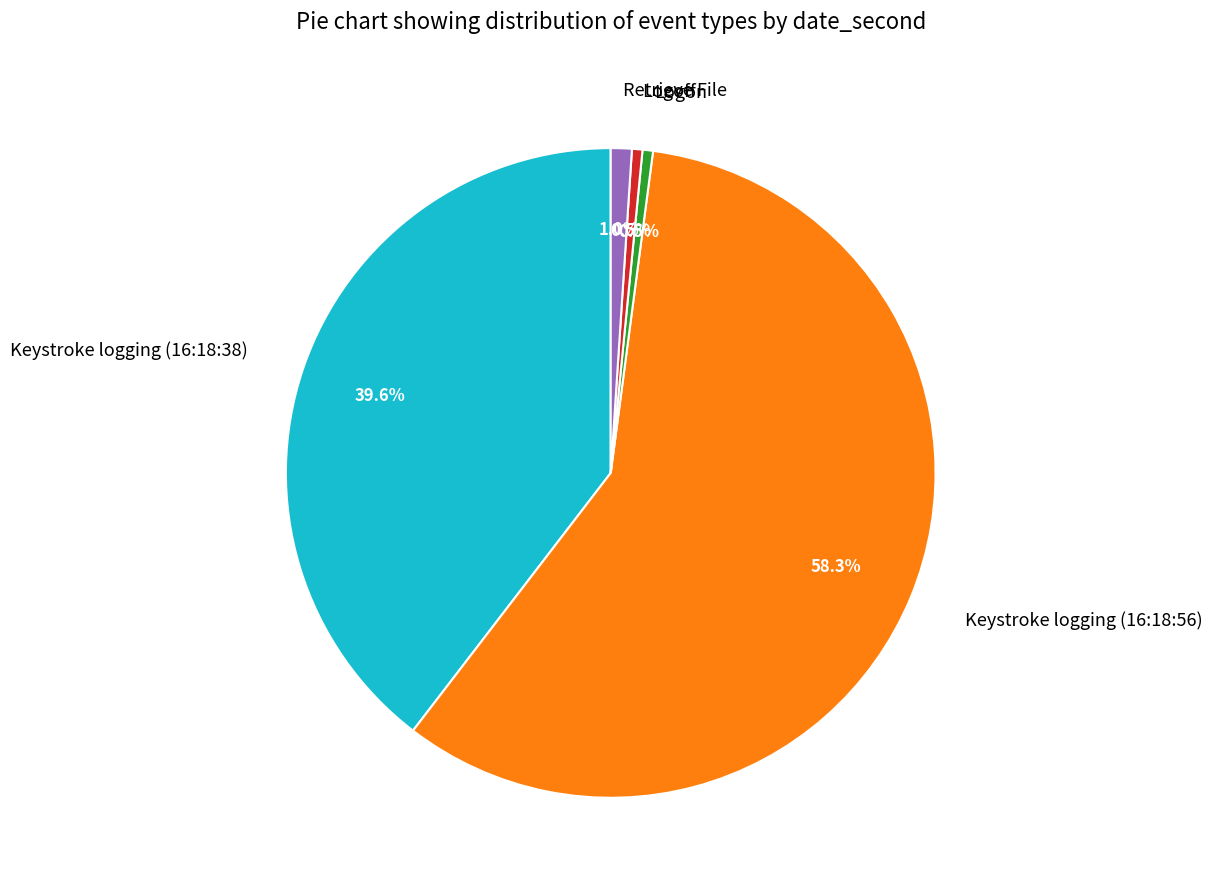

Which category has the biggest portion of the pie?

Keystroke logging (16:18:56)